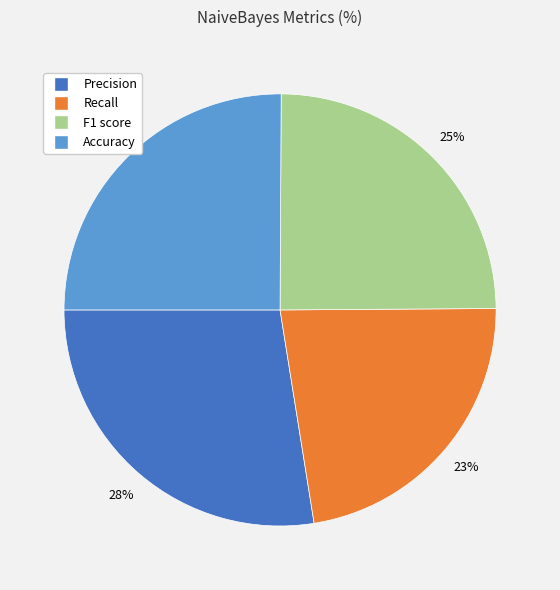

To the nearest percent, what is the difference between the largest and smallest slice percentages?

5%